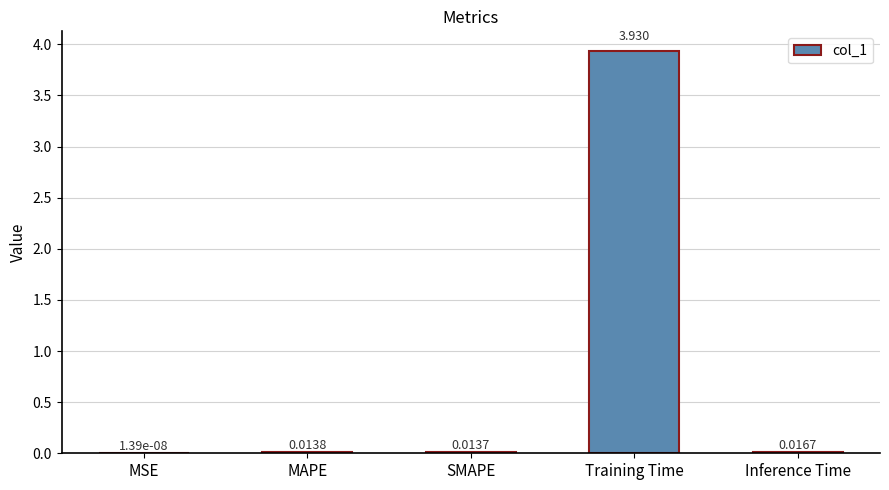

Does the chart contain stacked bars?

No